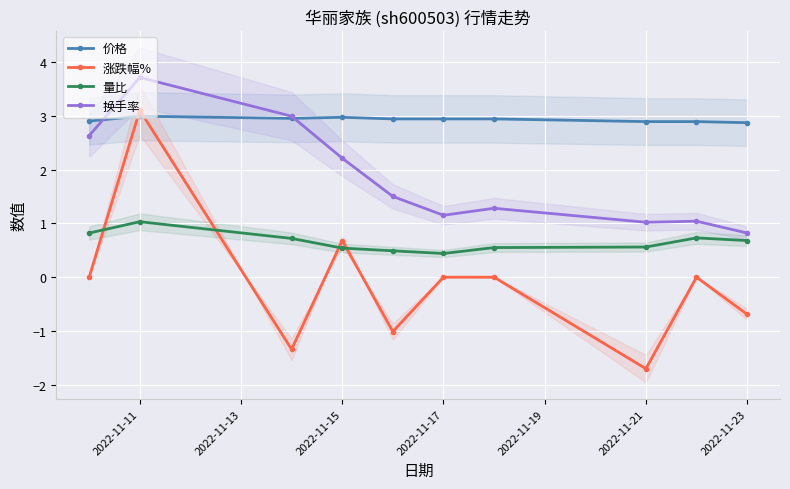

True or false: 量比 and 换手率 cross at least once.

False